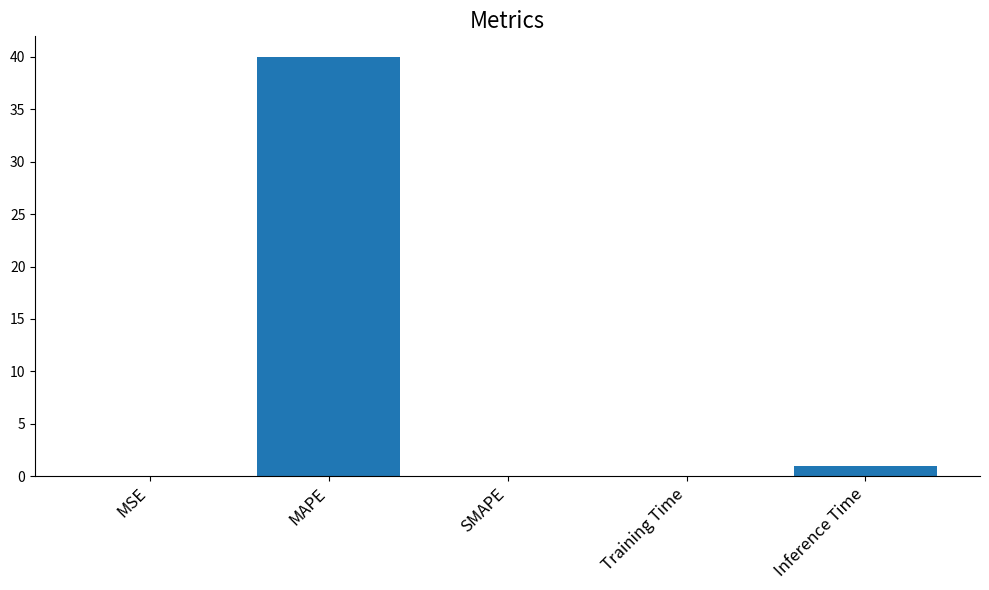

What is the sum of all values?

41.0